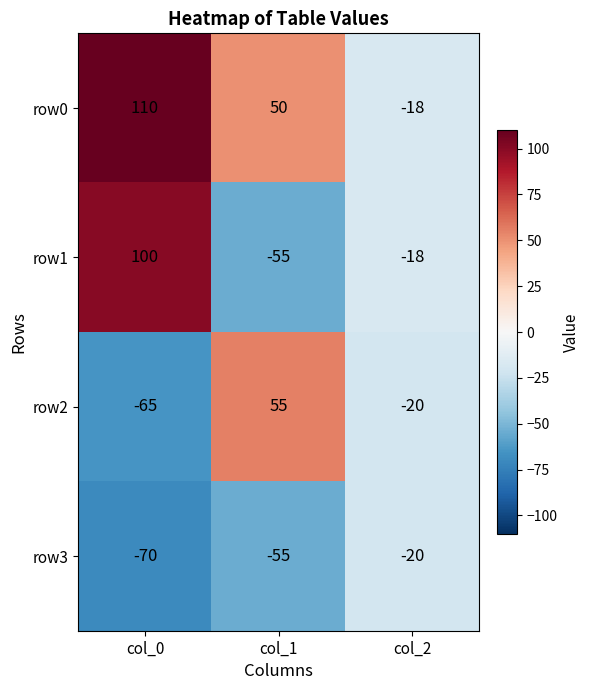

Count the number of categories in the chart.

3